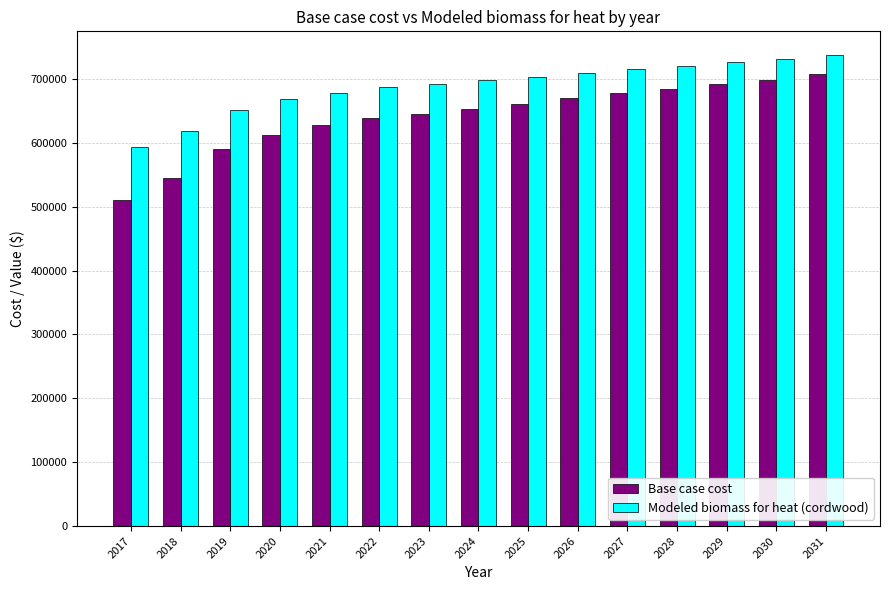

Which series has the largest total across all categories?

Modeled biomass for heat (cordwood)